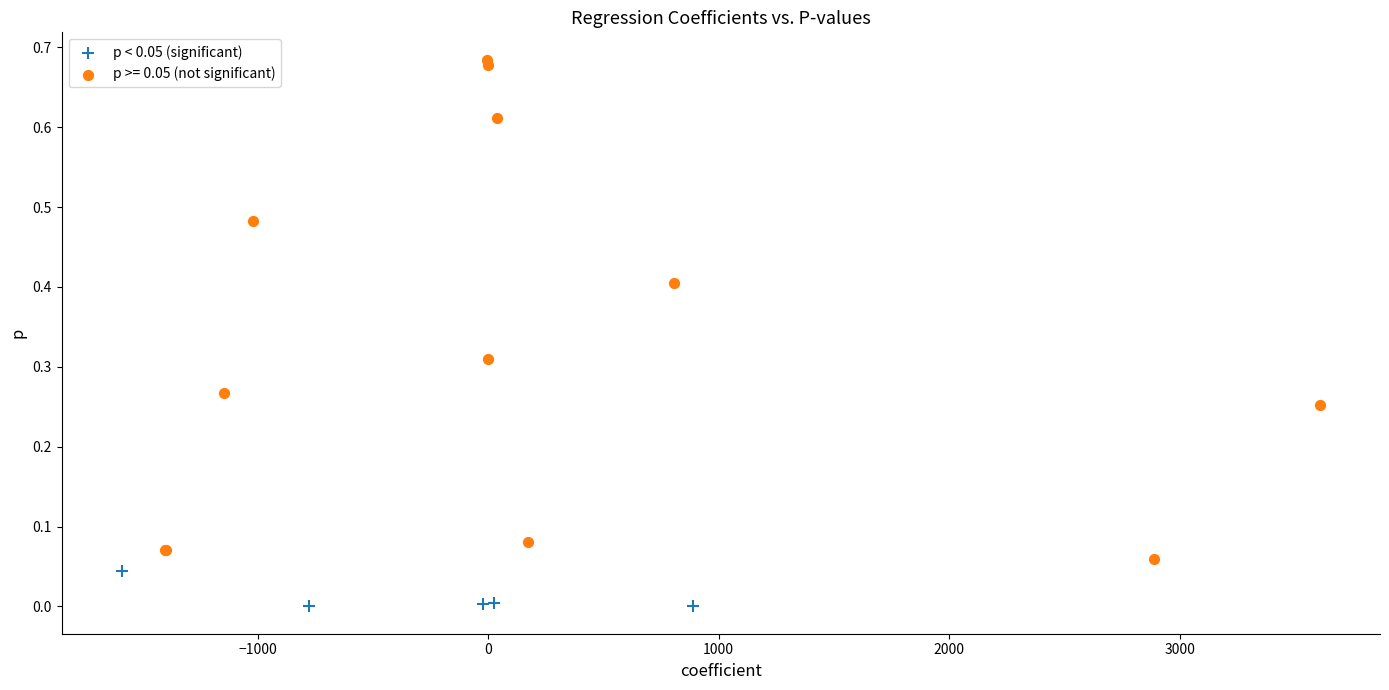

Which series has the widest spread of Y values?

p >= 0.05 (not significant)